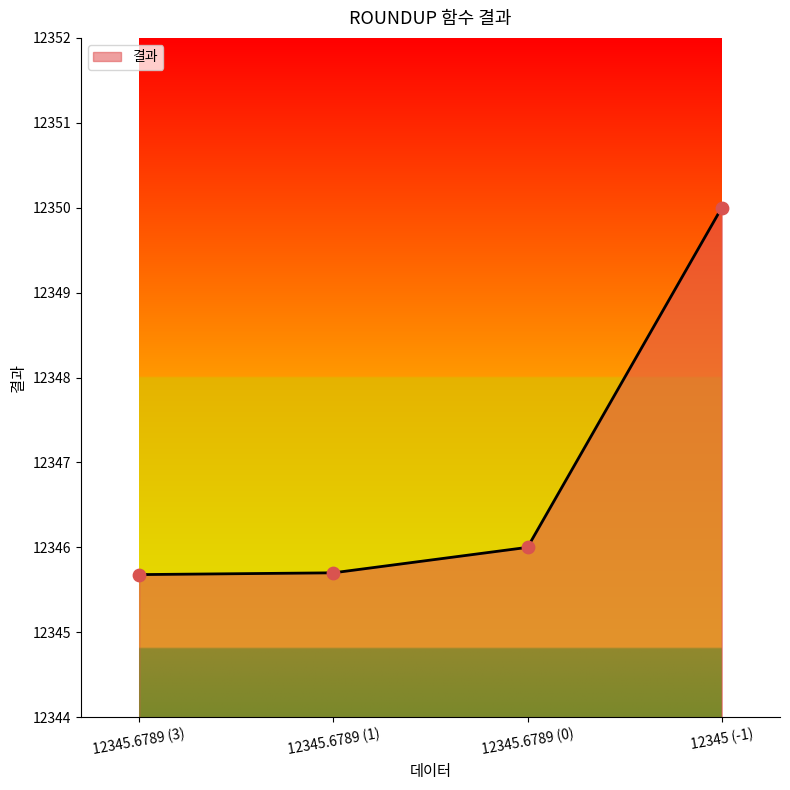

What is the change in value from 12345.6789 (3) to 12345 (-1)?

+4.3